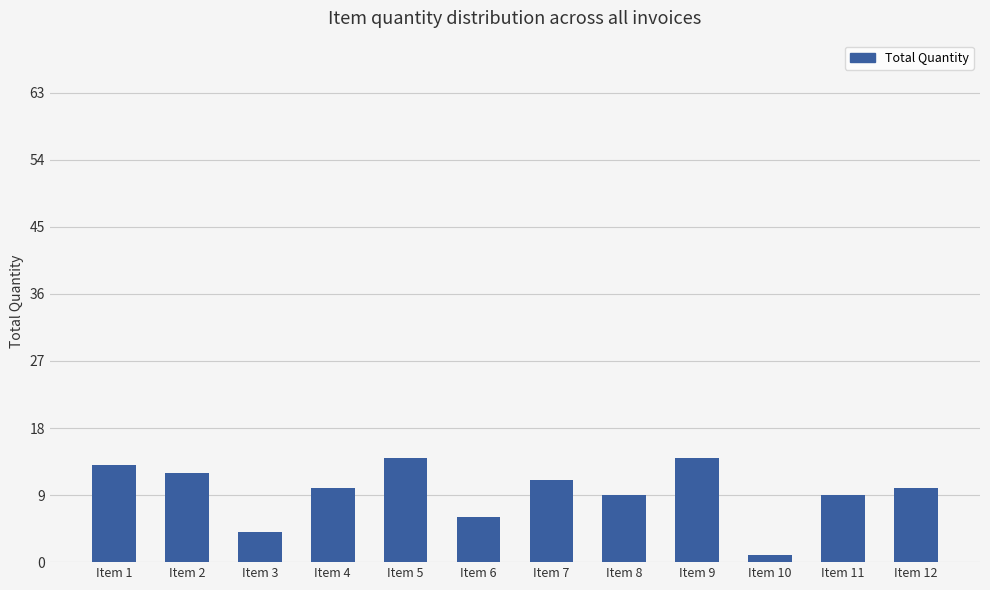

Between Item 3 and Item 8, which is larger?

Item 8